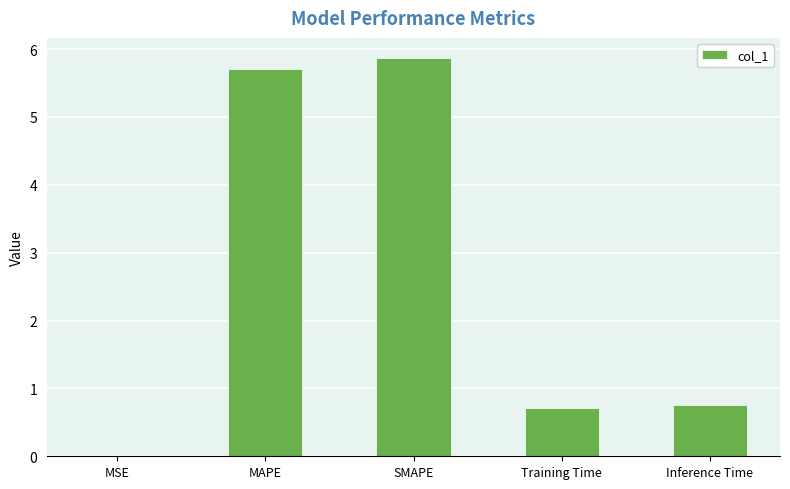

What is the sum of all values?

13.0